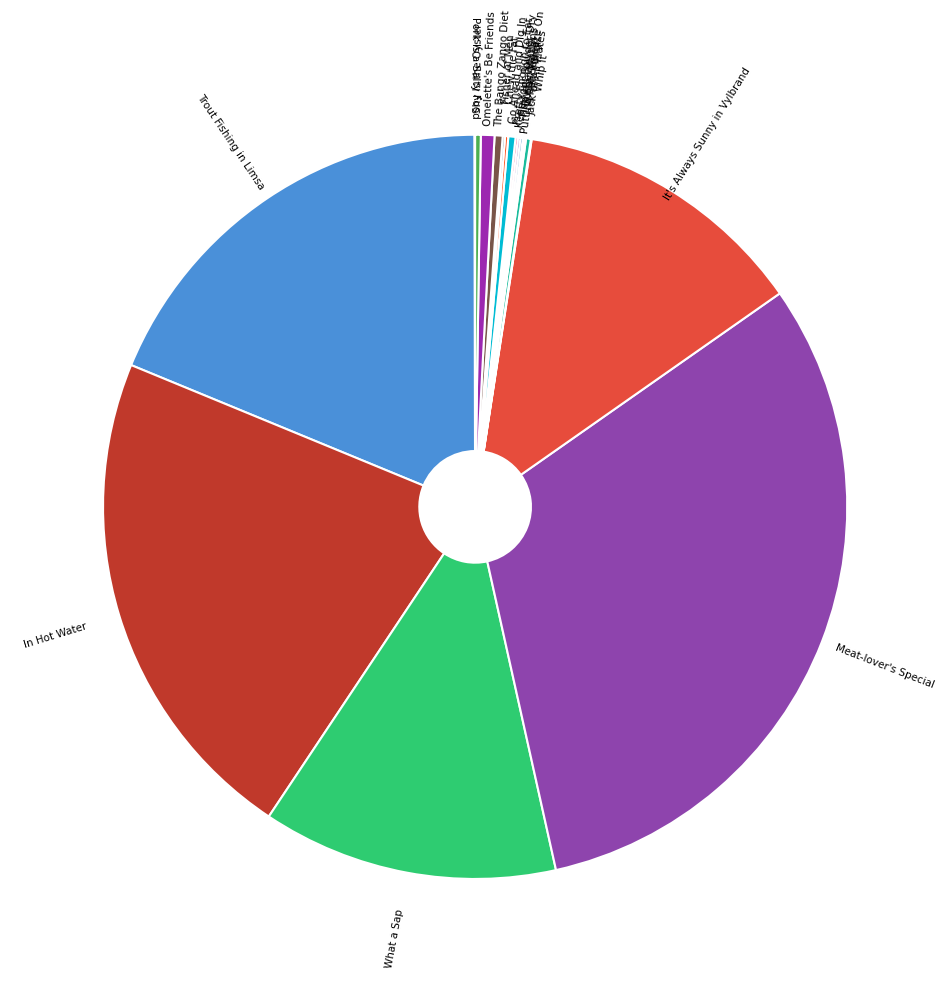

How many segments does this pie chart have?

20